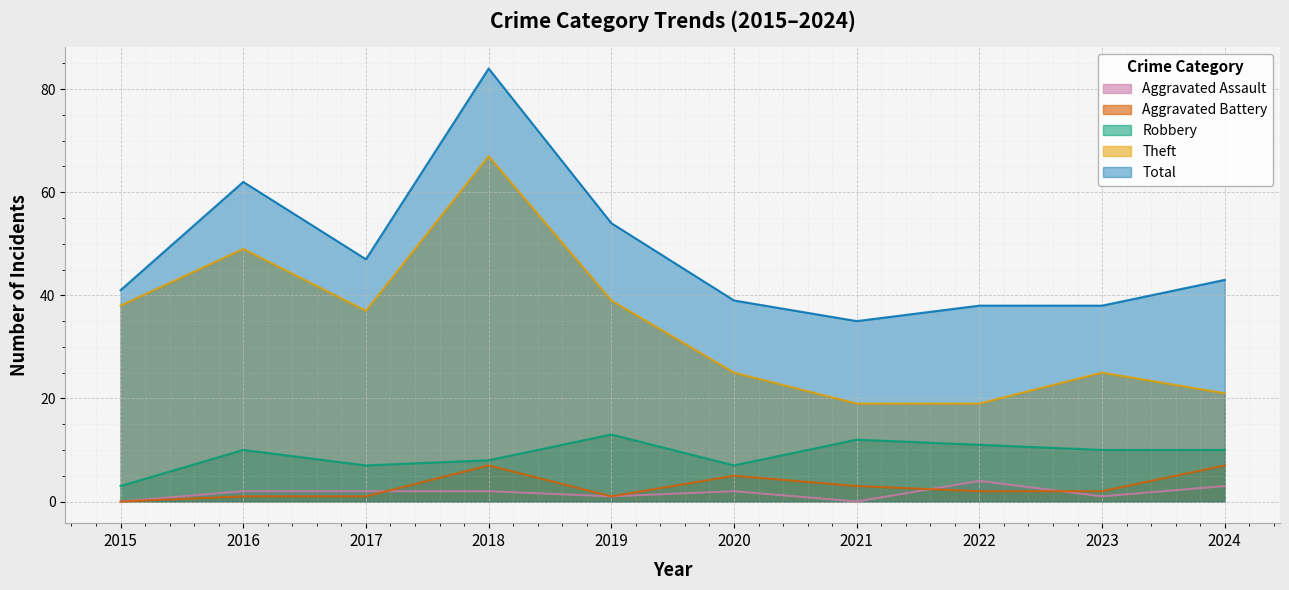

True or false: Aggravated Battery and Aggravated Assault intersect in this chart.

True